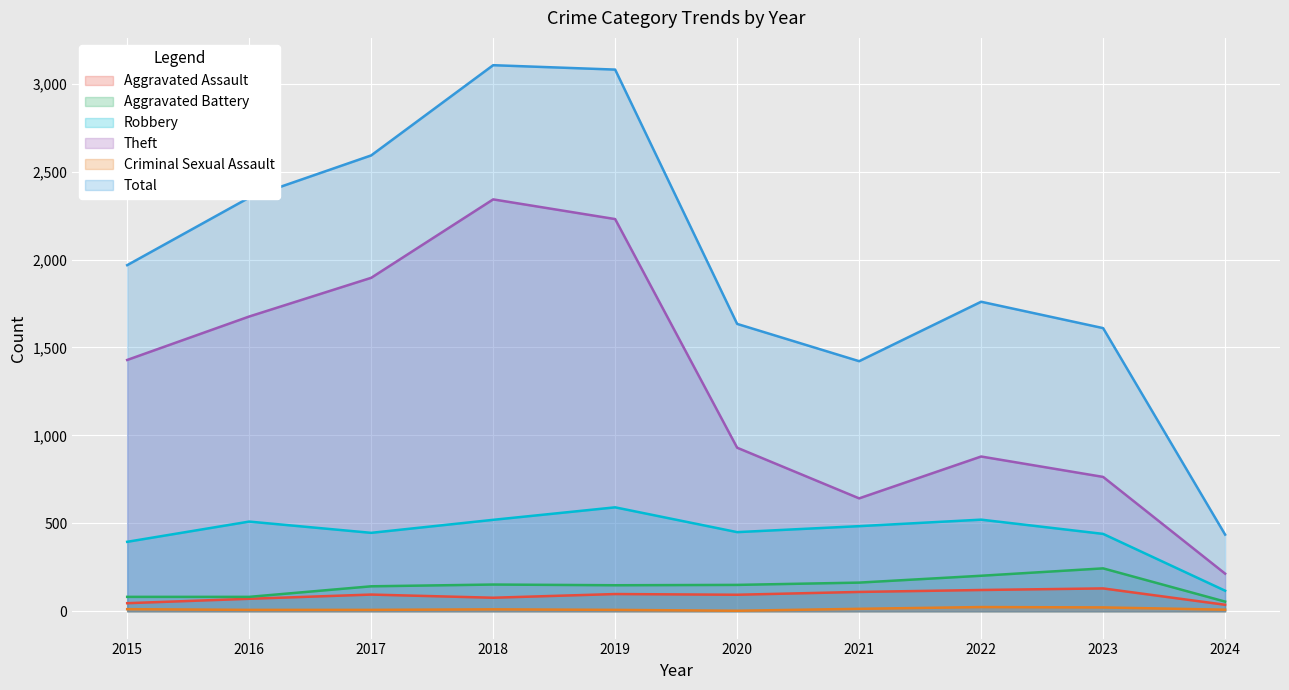

What is the value of the Criminal Sexual Assault point at the 5th from the left?

8